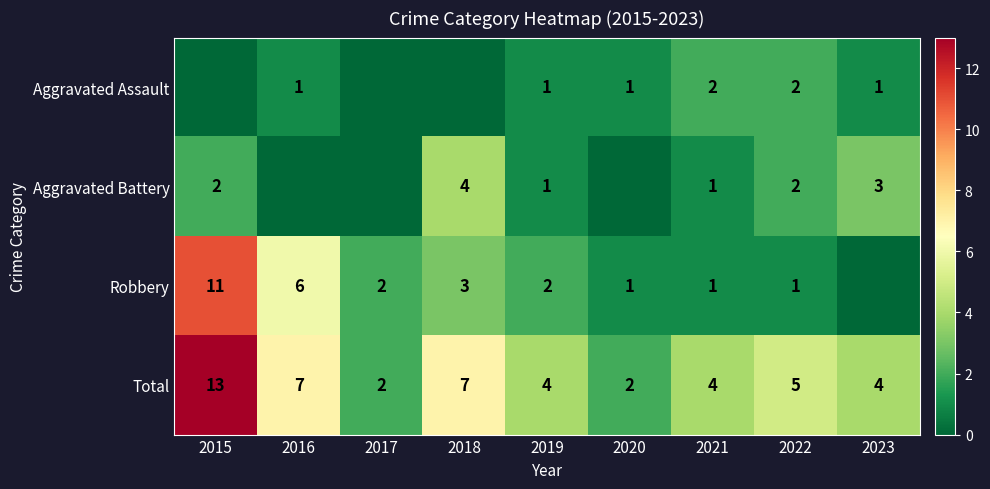

The value of Total at 2017 is 3. True or false?

False